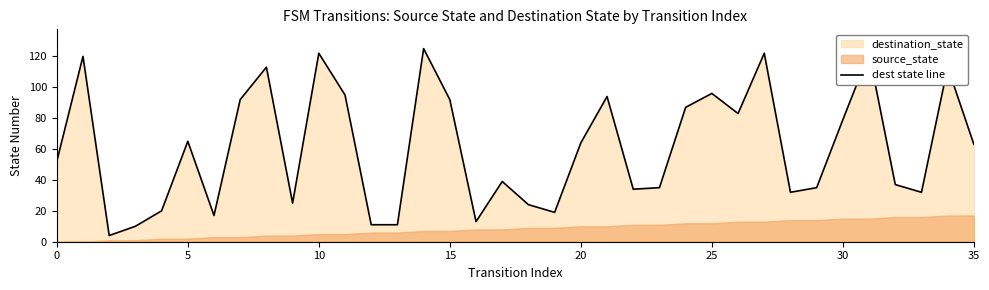

What is the change in value from 15 to 27?

+30